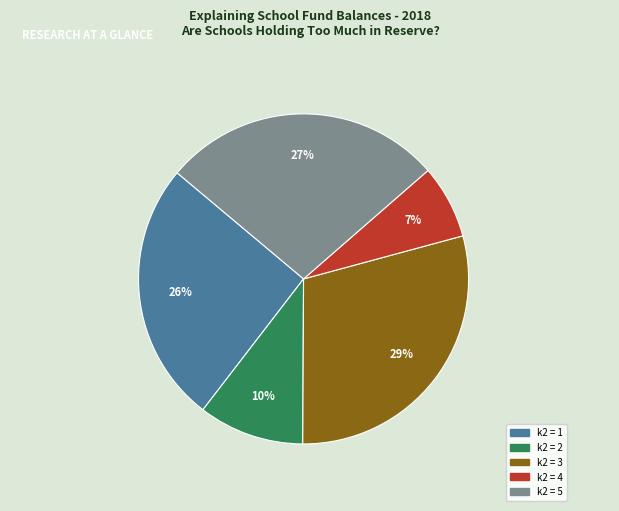

To the nearest percent, what is the average slice percentage?

20%